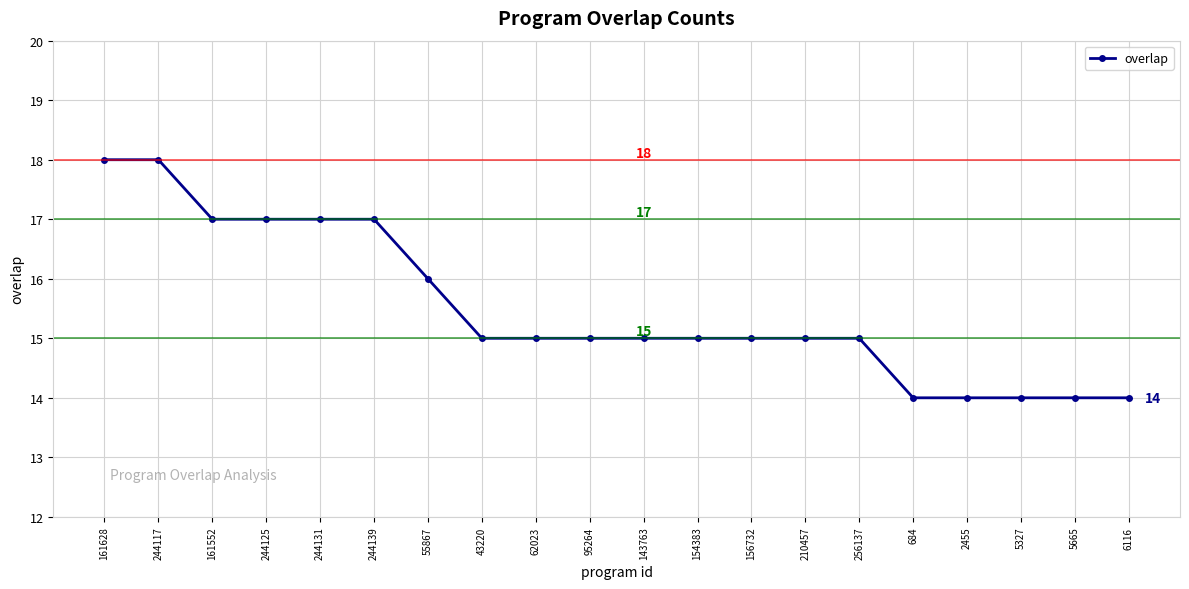

What is the label of the 9th point from the left?

62023